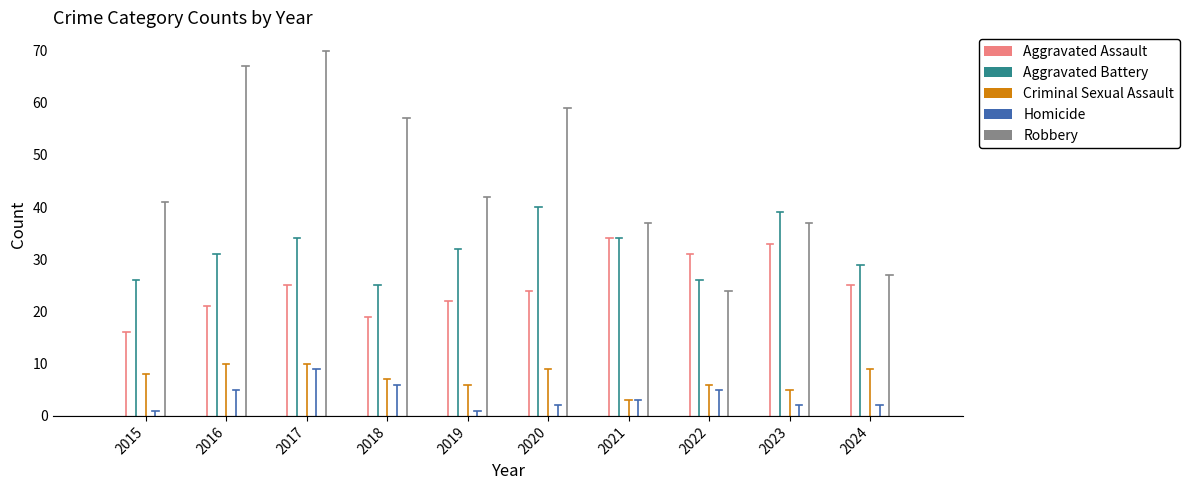

What is the greatest value displayed?

70